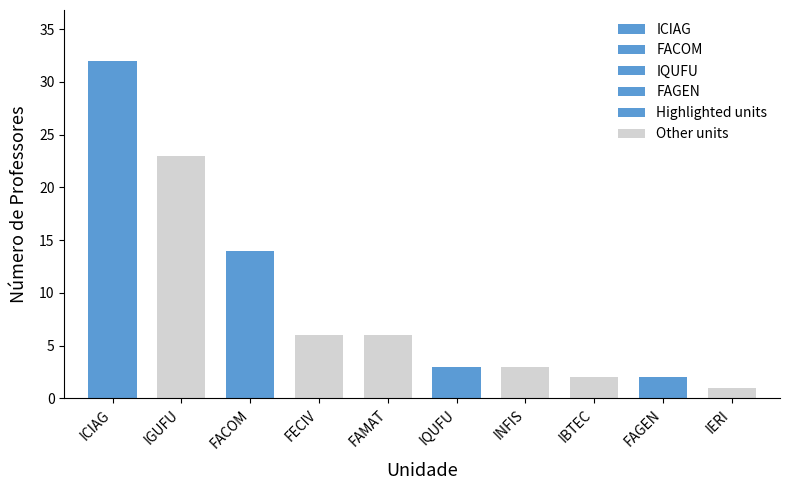

Rank the categories by Professores value from highest to lowest.

ICIAG, IGUFU, FACOM, FAMAT, FECIV, INFIS, IQUFU, FAGEN, IBTEC, IERI